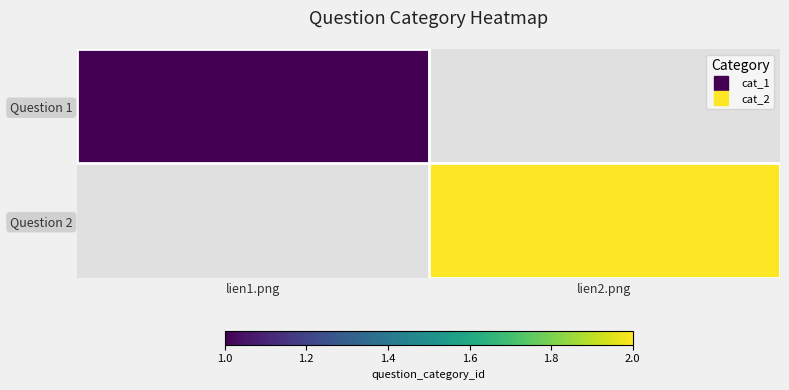

True or false: Question 1 has a value of 1.7 at lien1.png.

False